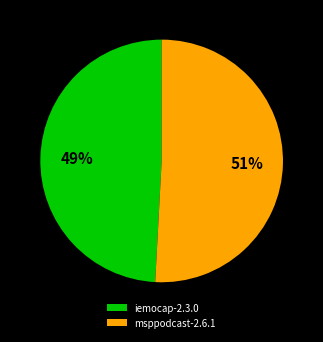

How many slices are in this pie chart?

2